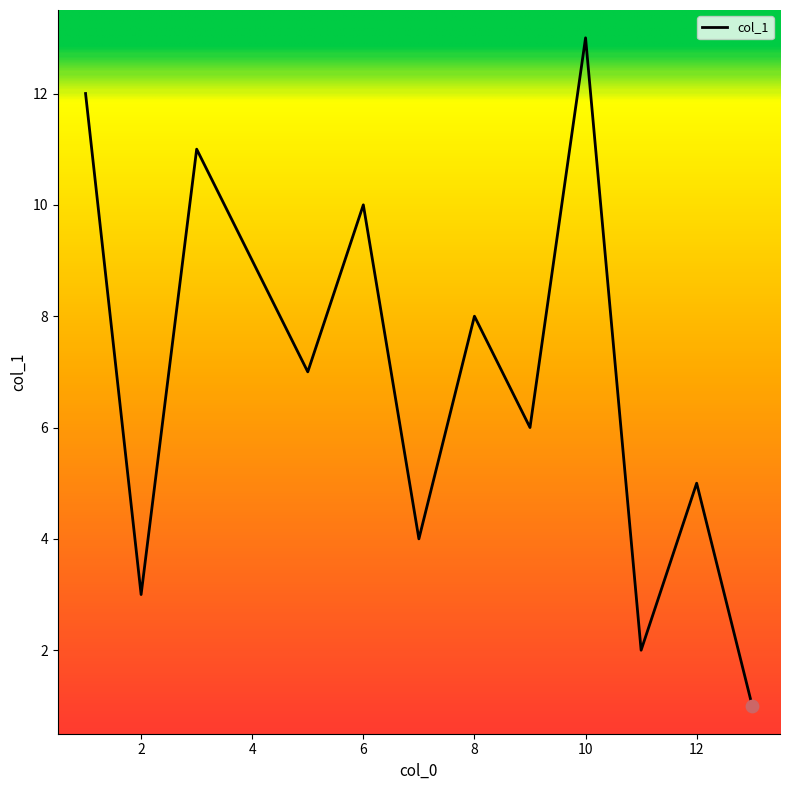

What is the greatest value displayed?

13